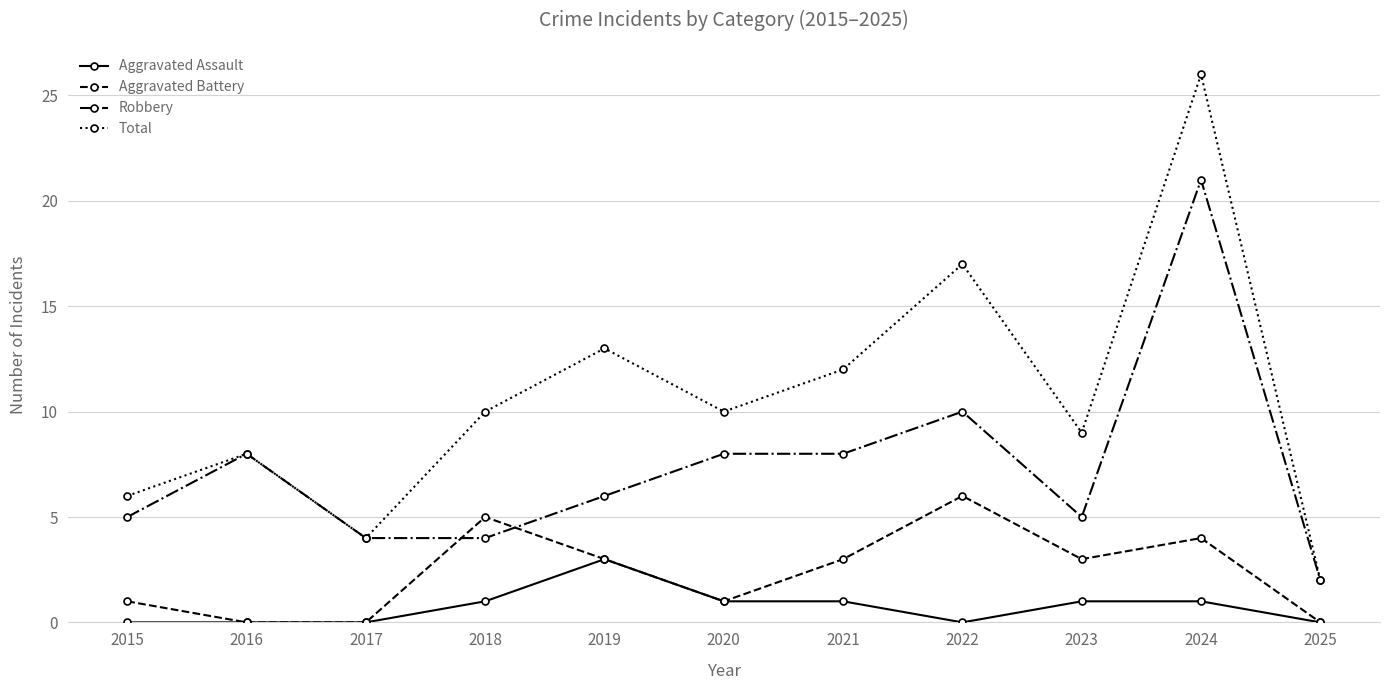

What is the difference between the highest and lowest values at 2018?

9